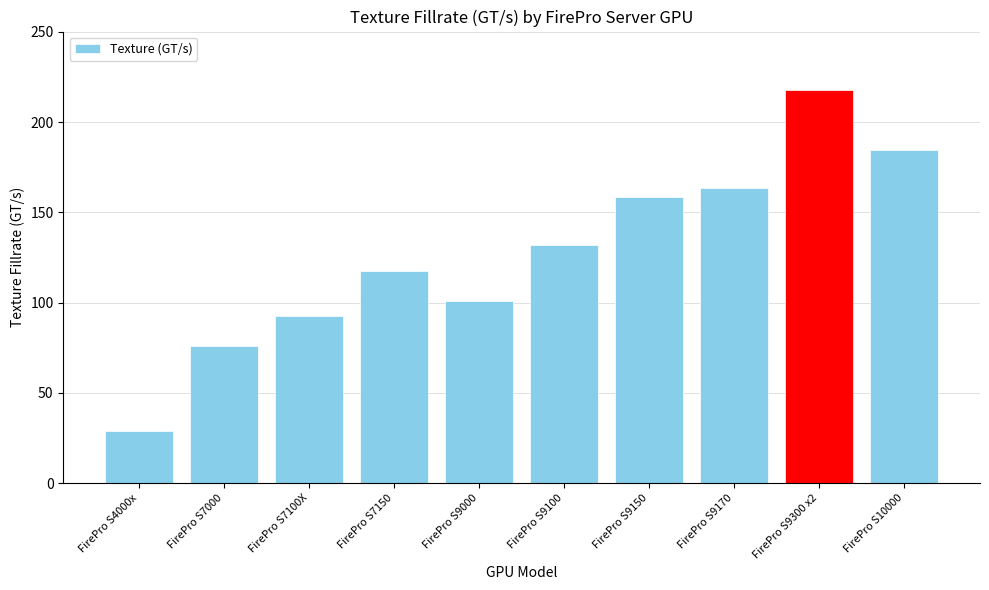

List the labels in order of value, smallest first.

FirePro S4000x, FirePro S7000, FirePro S7100X, FirePro S9000, FirePro S7150, FirePro S9100, FirePro S9150, FirePro S9170, FirePro S10000, FirePro S9300 x2